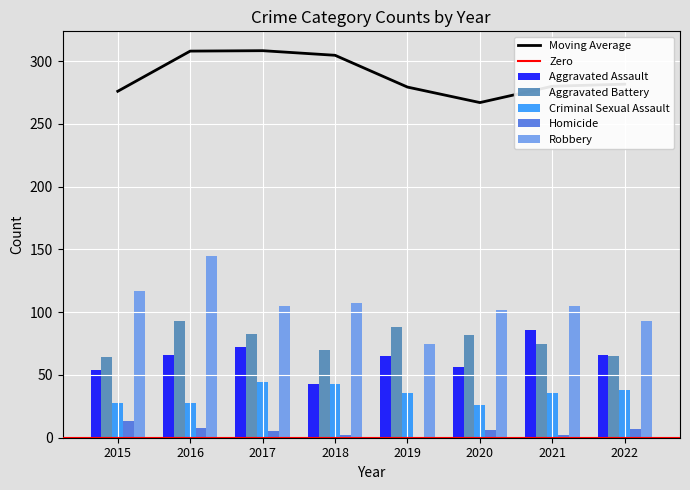

Are the bars grouped side by side (vs. stacked)?

Yes